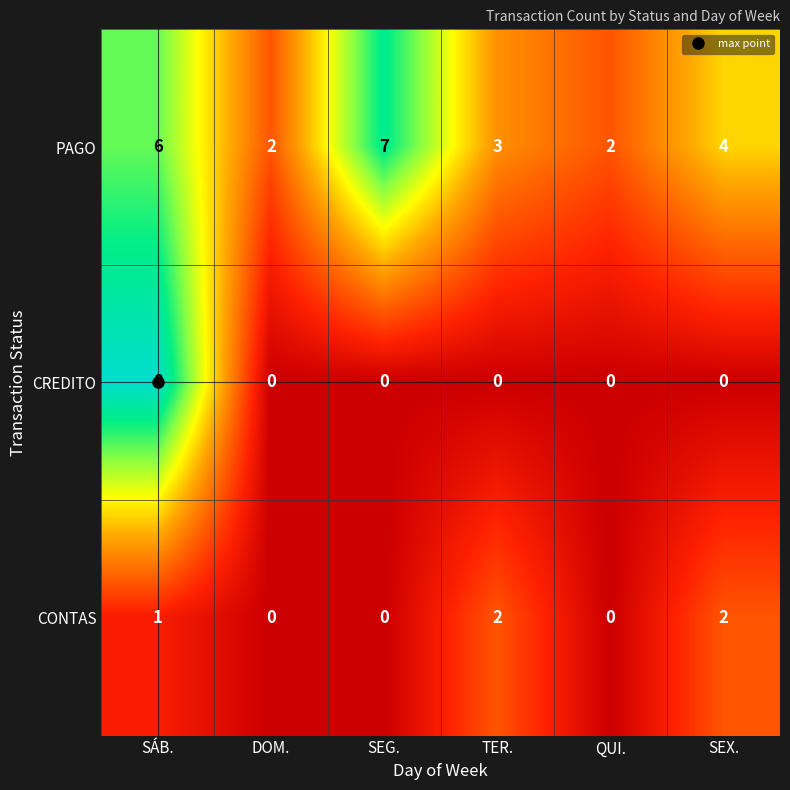

What is the difference between the maximum and minimum values in the CREDITO series?

8